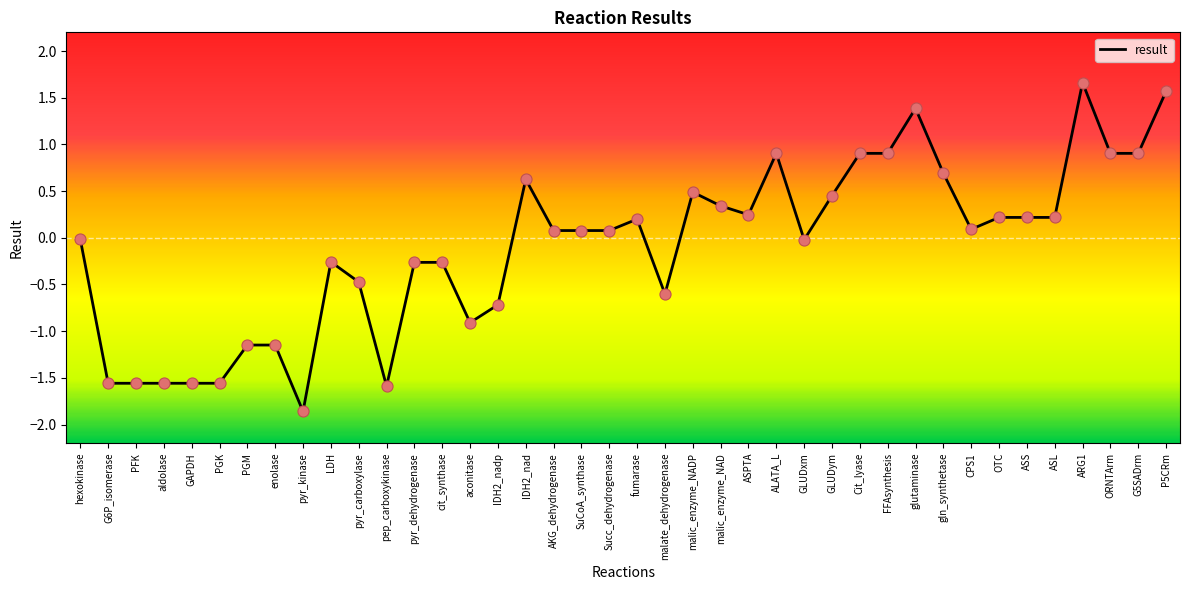

What is the change in value from pep_carboxykinase to Succ_dehydrogenase?

+1.7